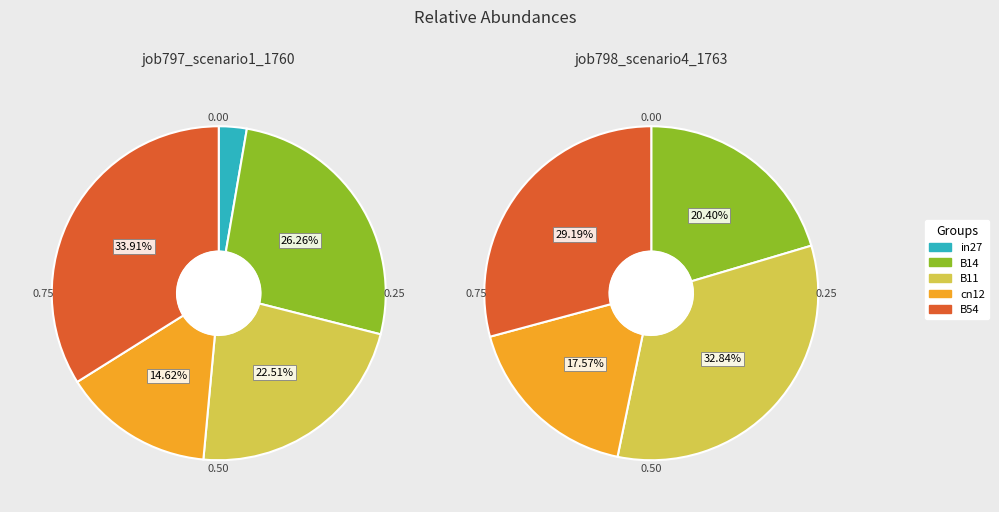

To the nearest percent, what percentage of the pie is B14?

20%